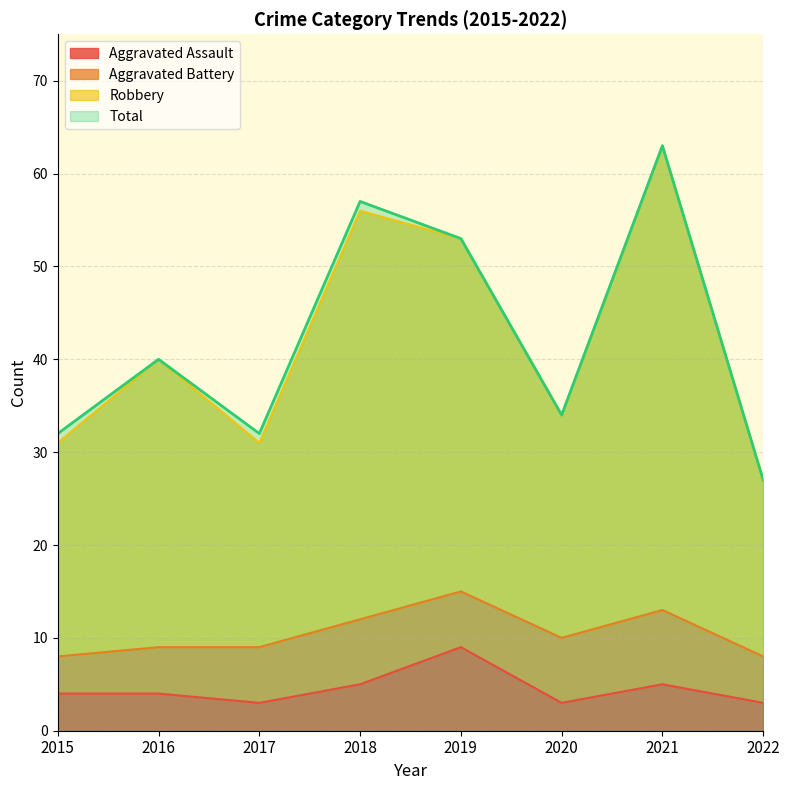

Is the value of Aggravated Assault at 2018 greater than the value of Total at 2020?

No